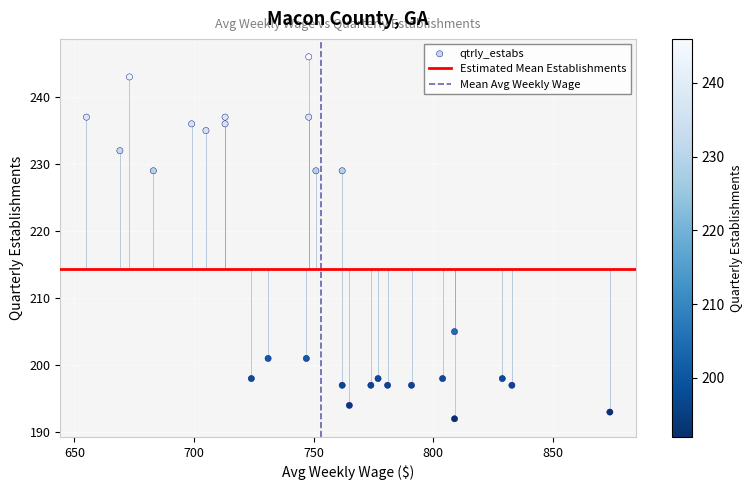

What is the range of X values (max minus min)?

219